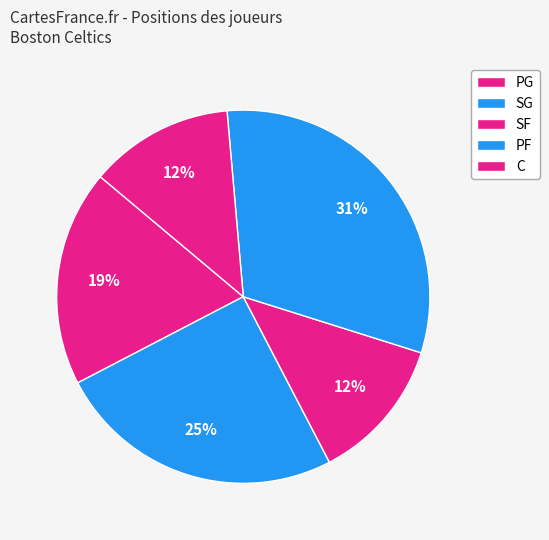

Does PF account for over 50% of the chart?

No